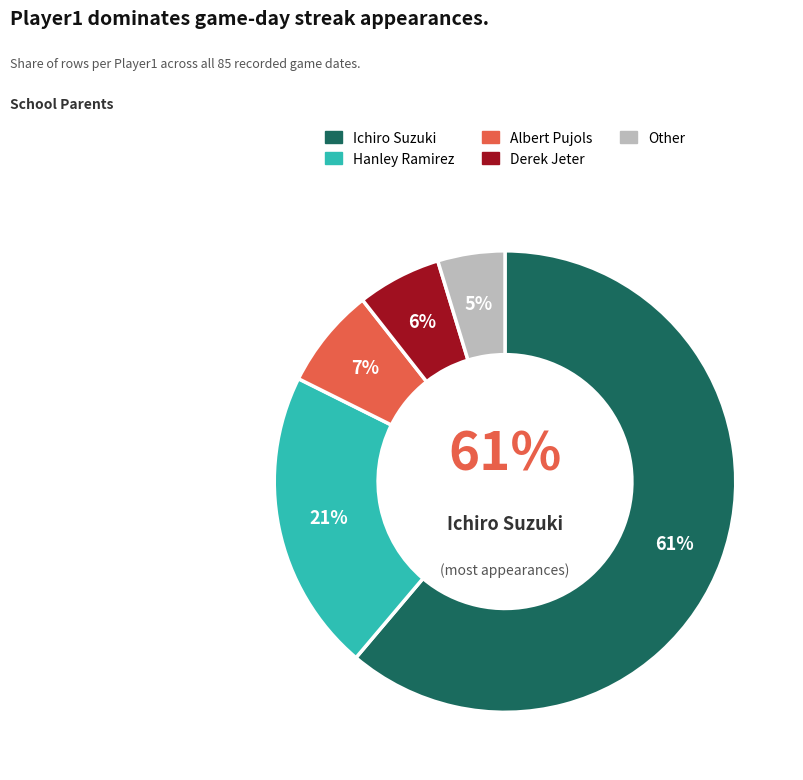

To the nearest percent, what portion does Derek Jeter represent?

6%